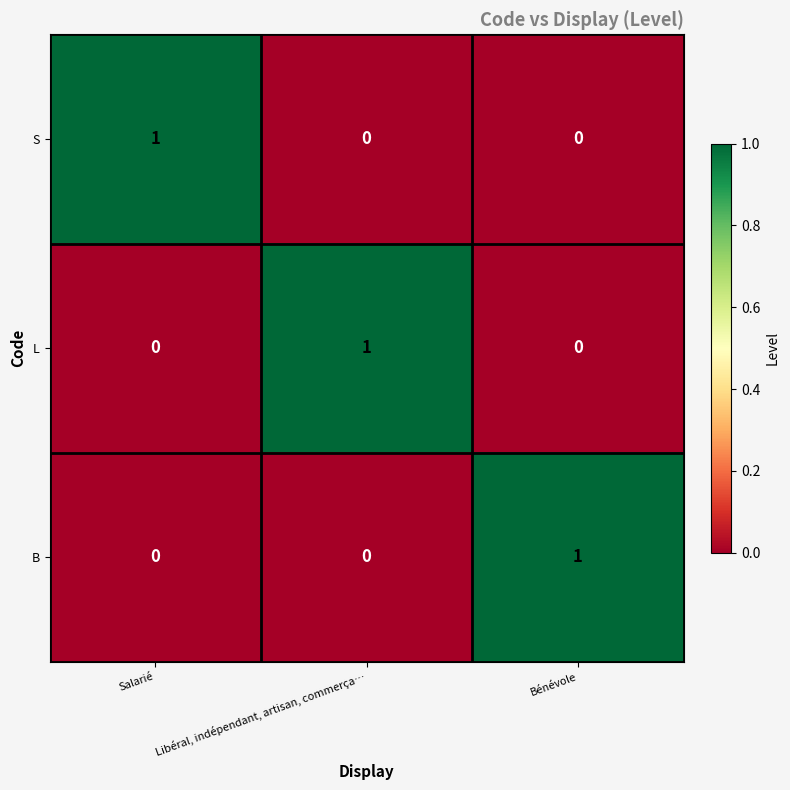

Is it true that L equals 0 at Salarié?

True